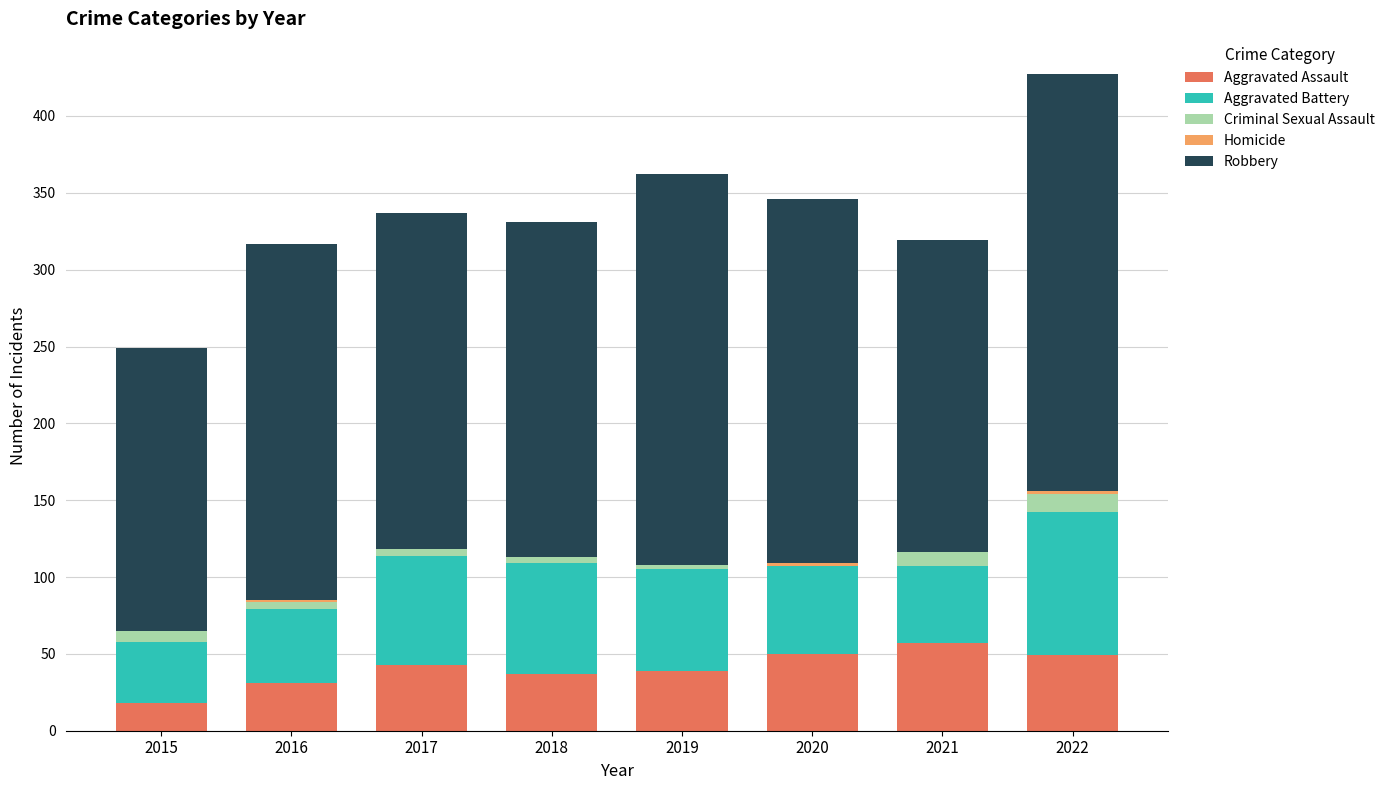

At which category is the sum across all series the highest?

2022